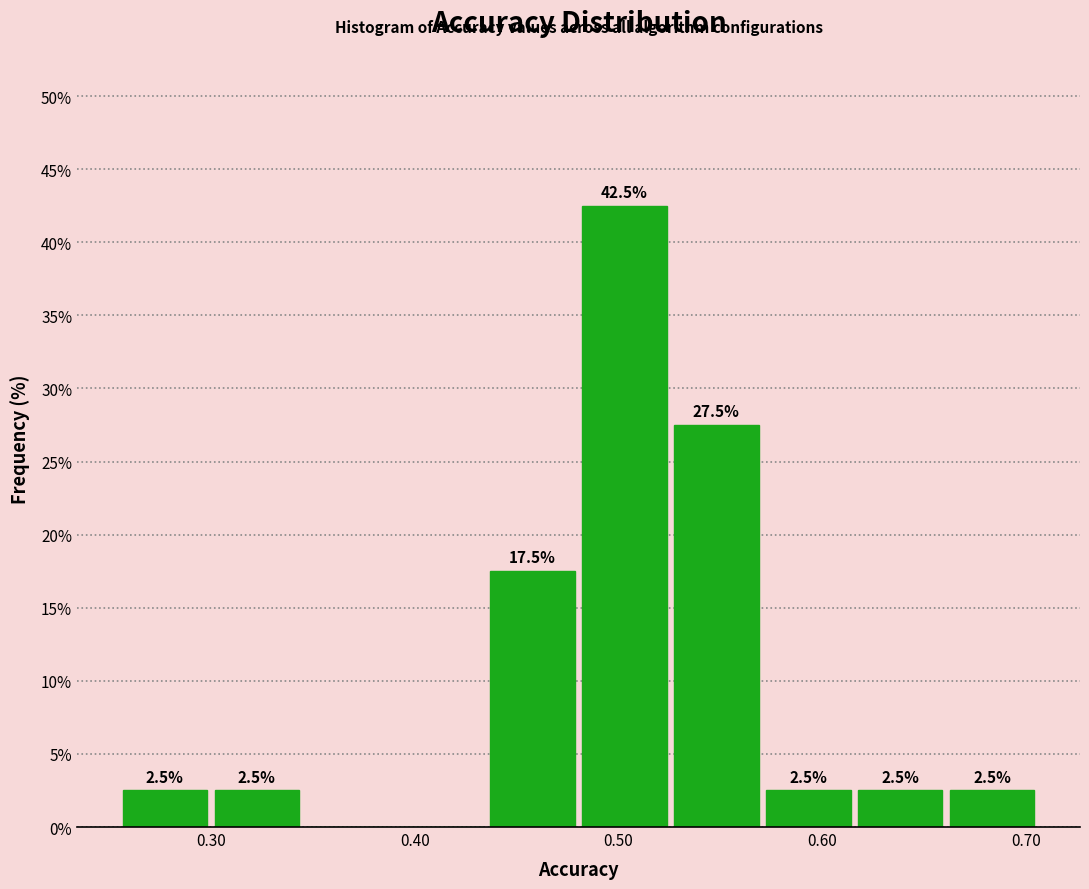

Over which range of the x-axis is the bar tallest?

0.48 to 0.53